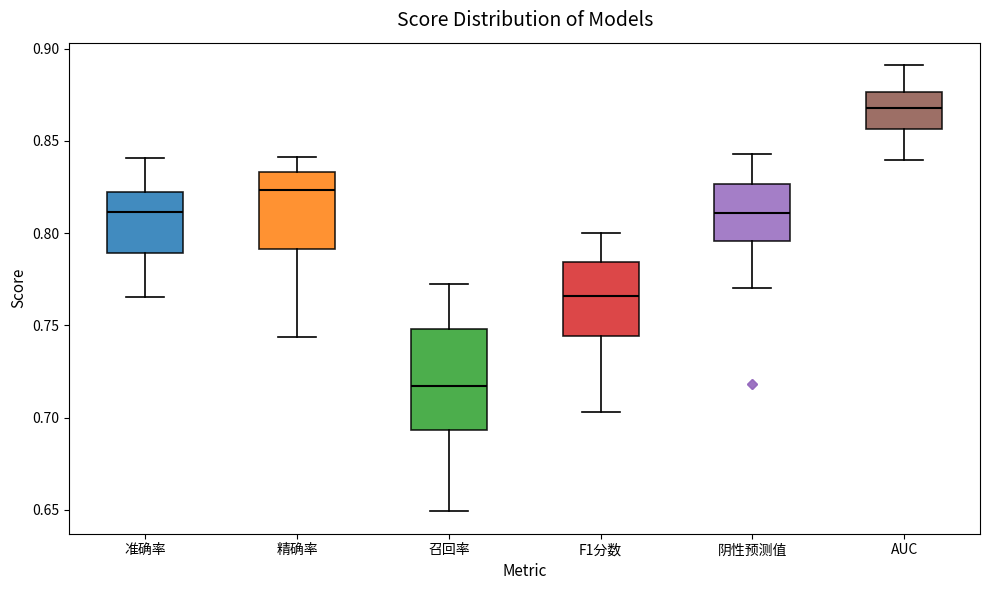

Reading left to right, read every box against the y-axis: the position of its median line, the range the box covers, and the ends of its whiskers. The values are not printed on the chart, so give them approximately, as read against the axis.

准确率: median 0.810, box 0.790 to 0.820, whiskers 0.765 to 0.840
精确率: median 0.825, box 0.790 to 0.835, whiskers 0.745 to 0.840
召回率: median 0.715, box 0.695 to 0.750, whiskers 0.650 to 0.770
F1分数: median 0.765, box 0.745 to 0.785, whiskers 0.705 to 0.800
阴性预测值: median 0.810, box 0.795 to 0.825, whiskers 0.770 to 0.845
AUC: median 0.870, box 0.855 to 0.875, whiskers 0.840 to 0.890